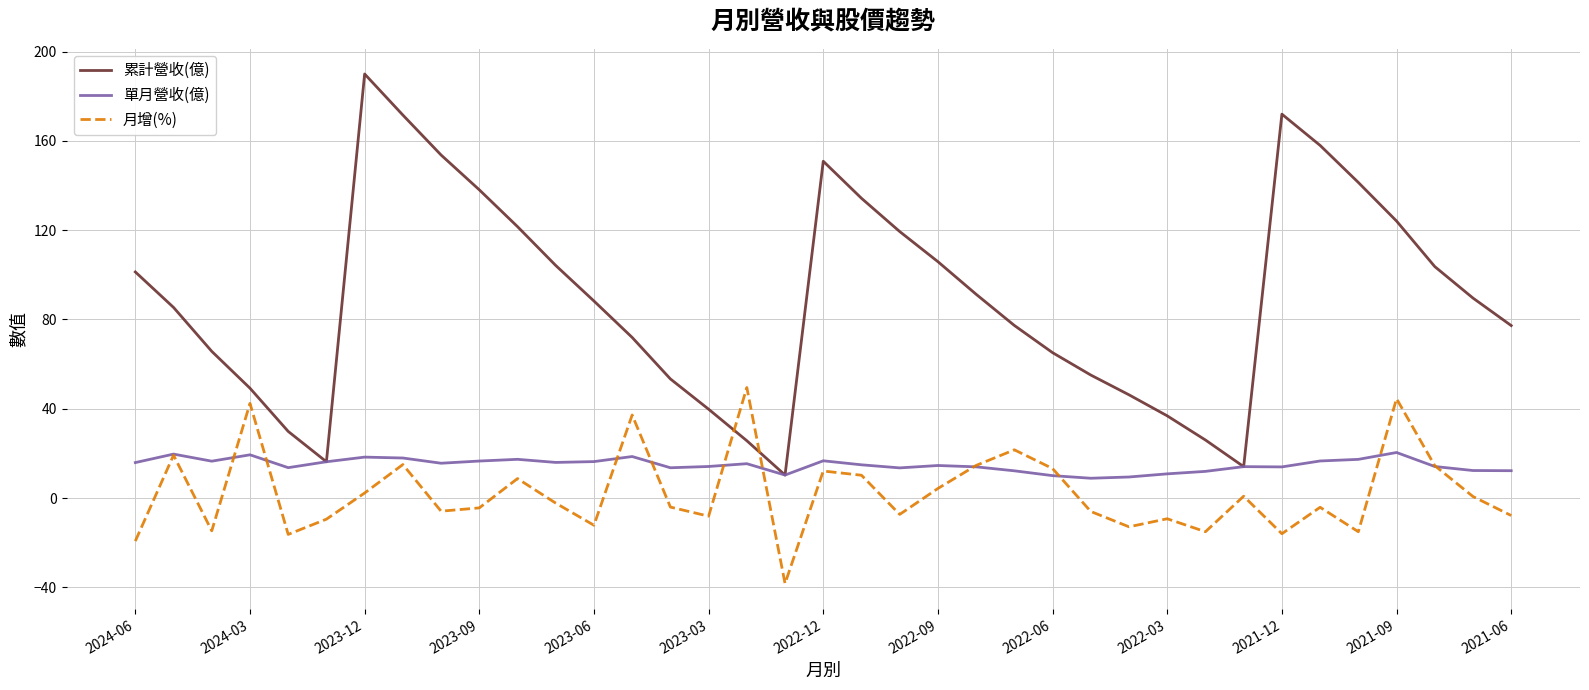

Which series has the largest total across all categories?

累計營收(億)